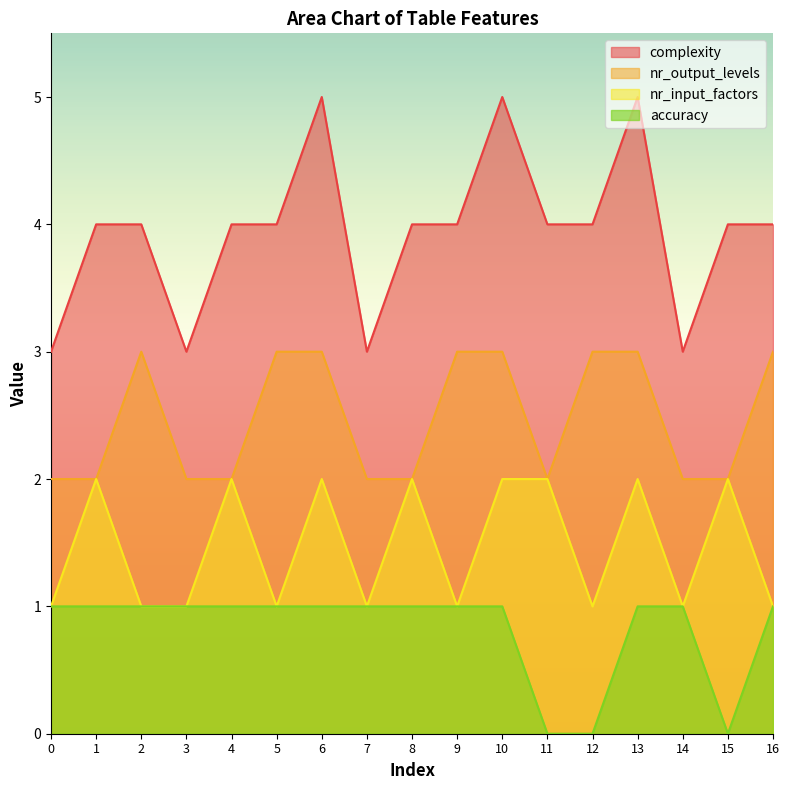

What is the maximum value for nr_output_levels?

3